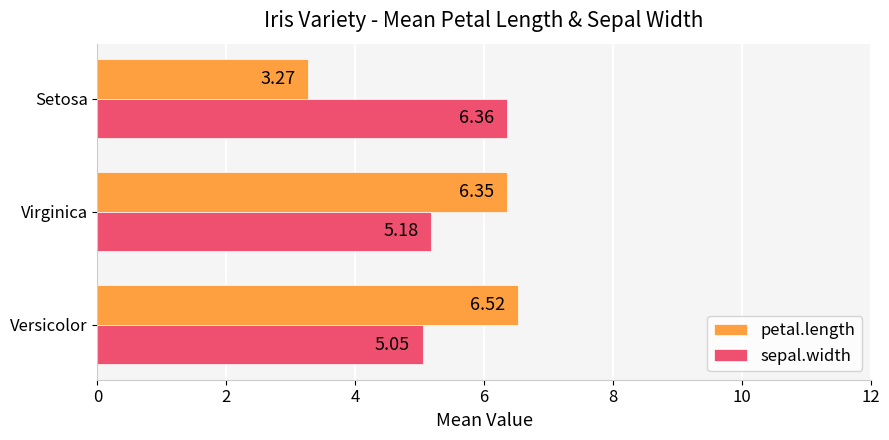

Which category has the lowest value across all series?

Setosa